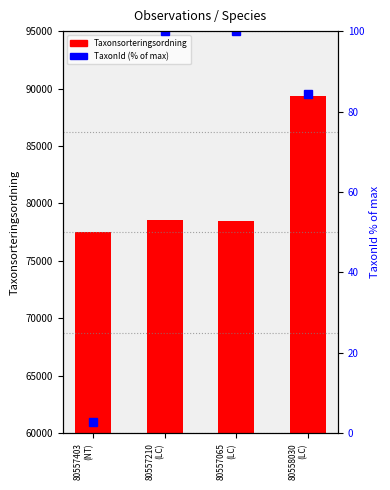

What is the sum of all Taxonsorteringsordning values?

323996.0